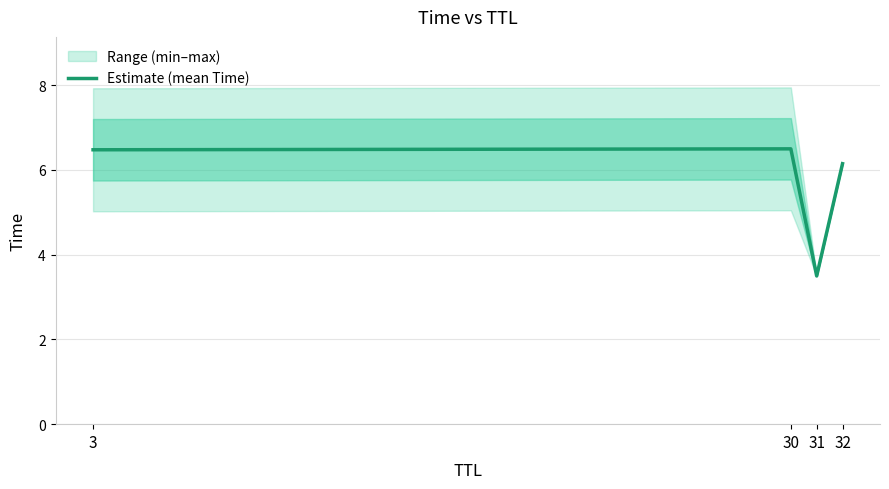

What is the sum of the values at 3 and 31?

10.0